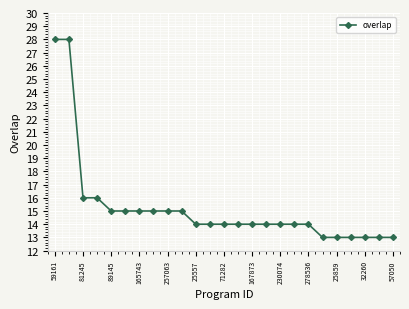

What is the maximum value shown in the chart?

28